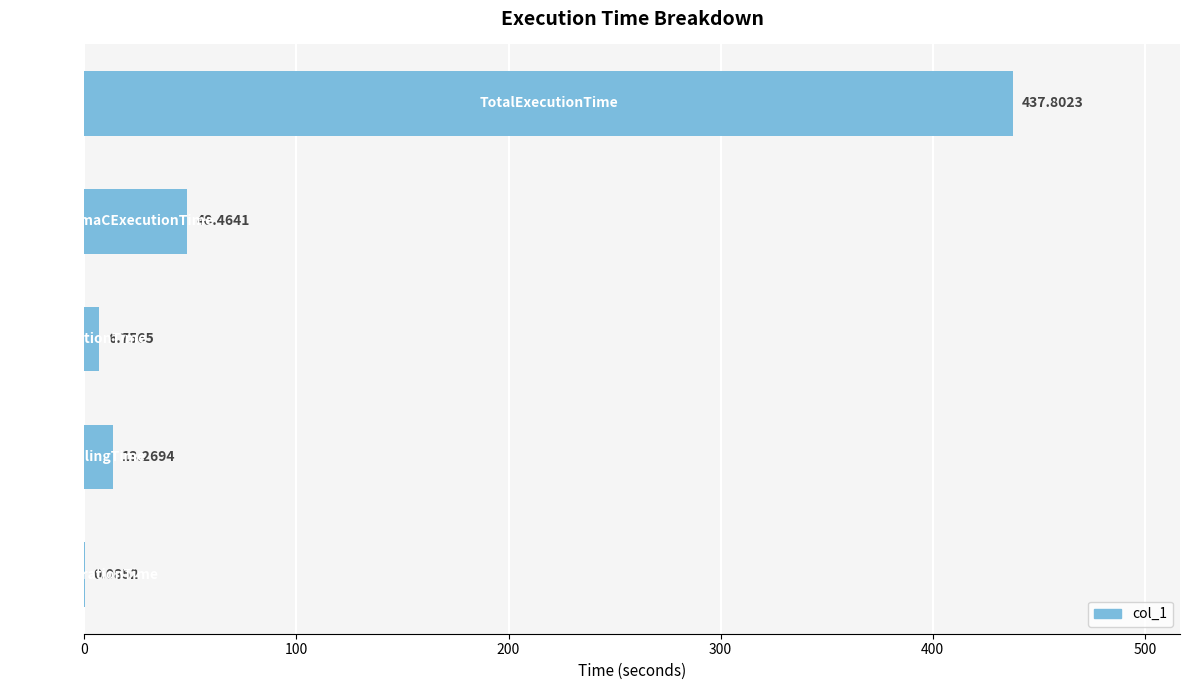

What is the sum of all values?

506.4